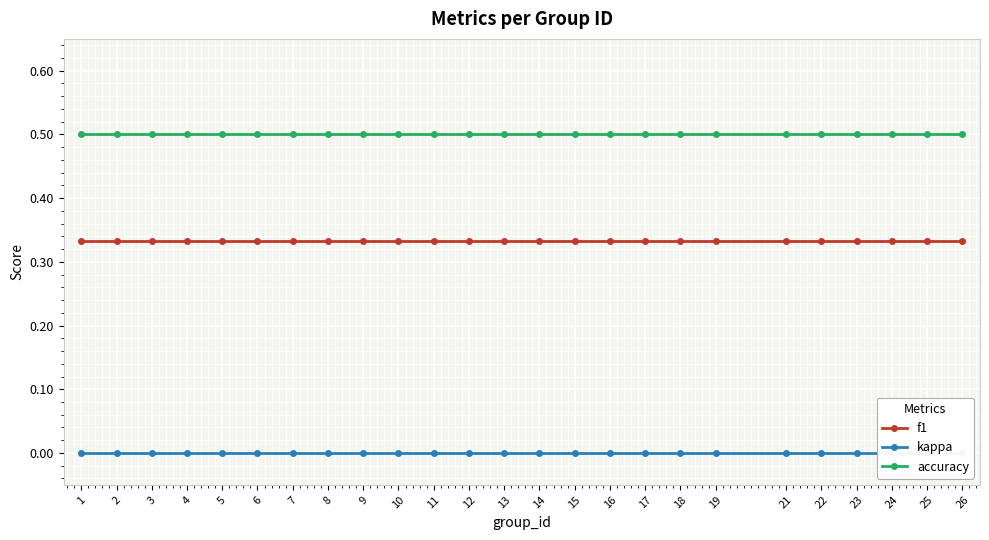

List the labels in order of accuracy value, smallest first.

1, 2, 3, 4, 5, 6, 7, 8, 9, 10, 11, 12, 13, 14, 15, 16, 17, 18, 19, 21, 22, 23, 24, 25, 26